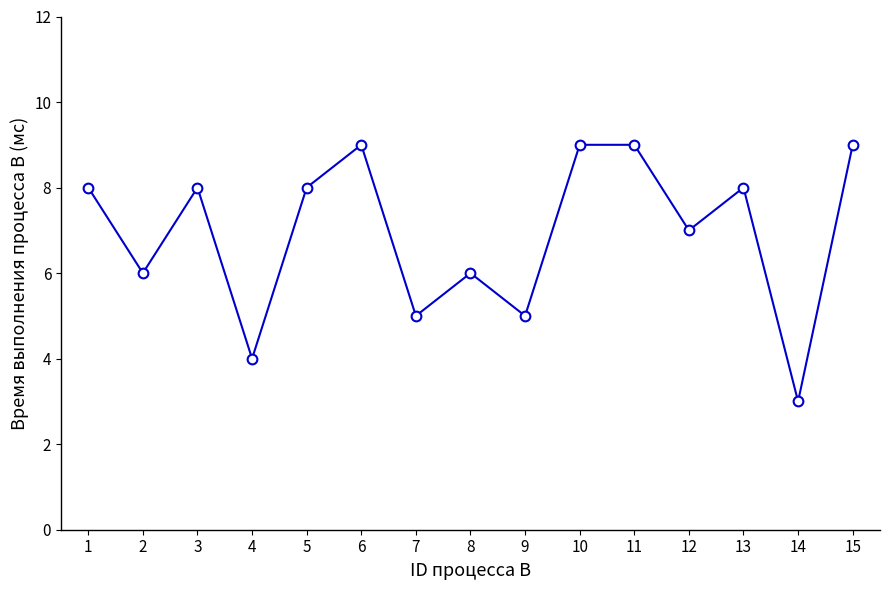

Read the value at 13.

8